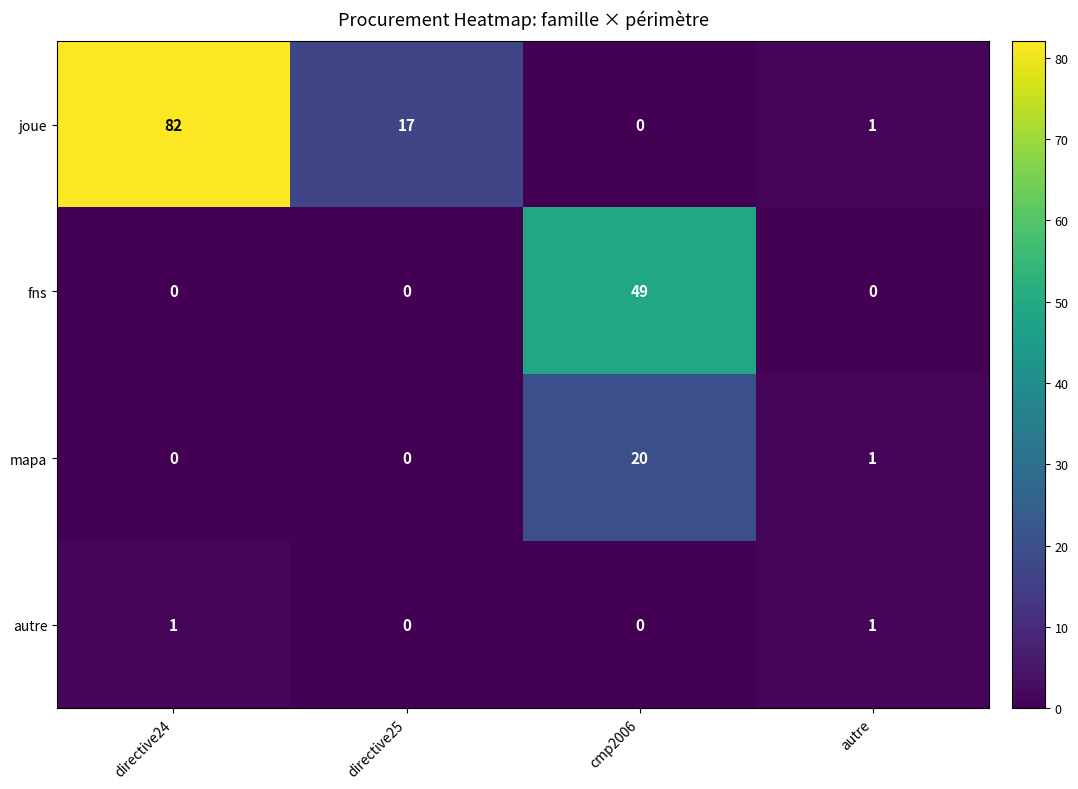

At which category is the sum across all series the highest?

directive24